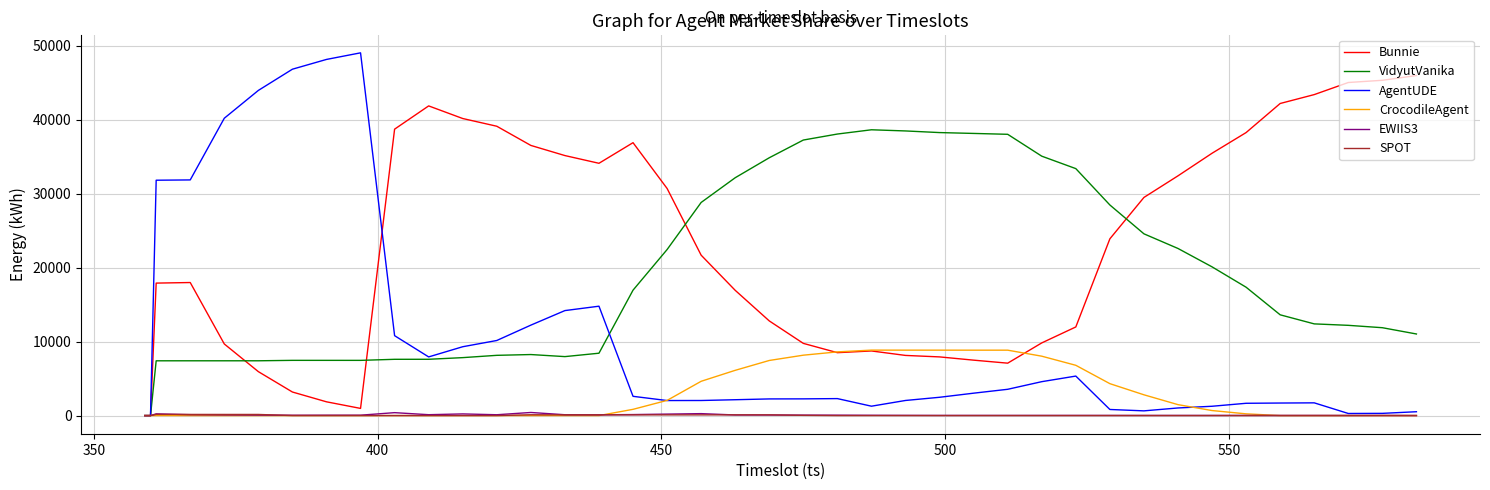

True or false: CrocodileAgent has more than 2 interior local peaks.

True